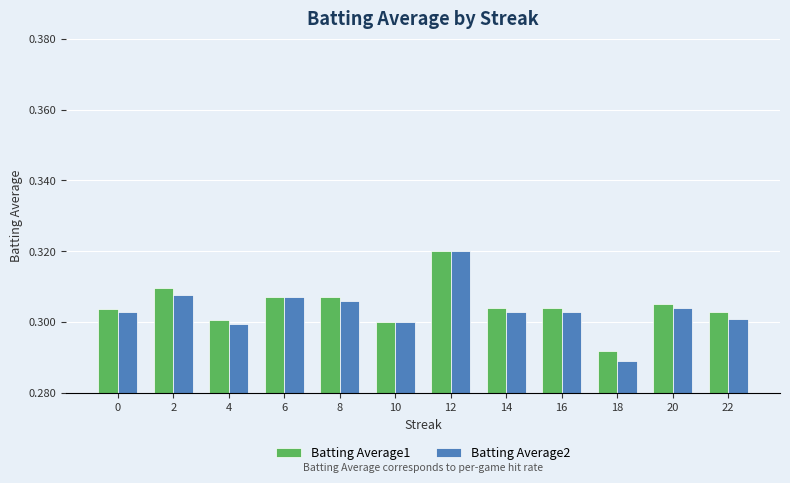

The Batting Average2 series shows 0.6 at 6. True or false?

False